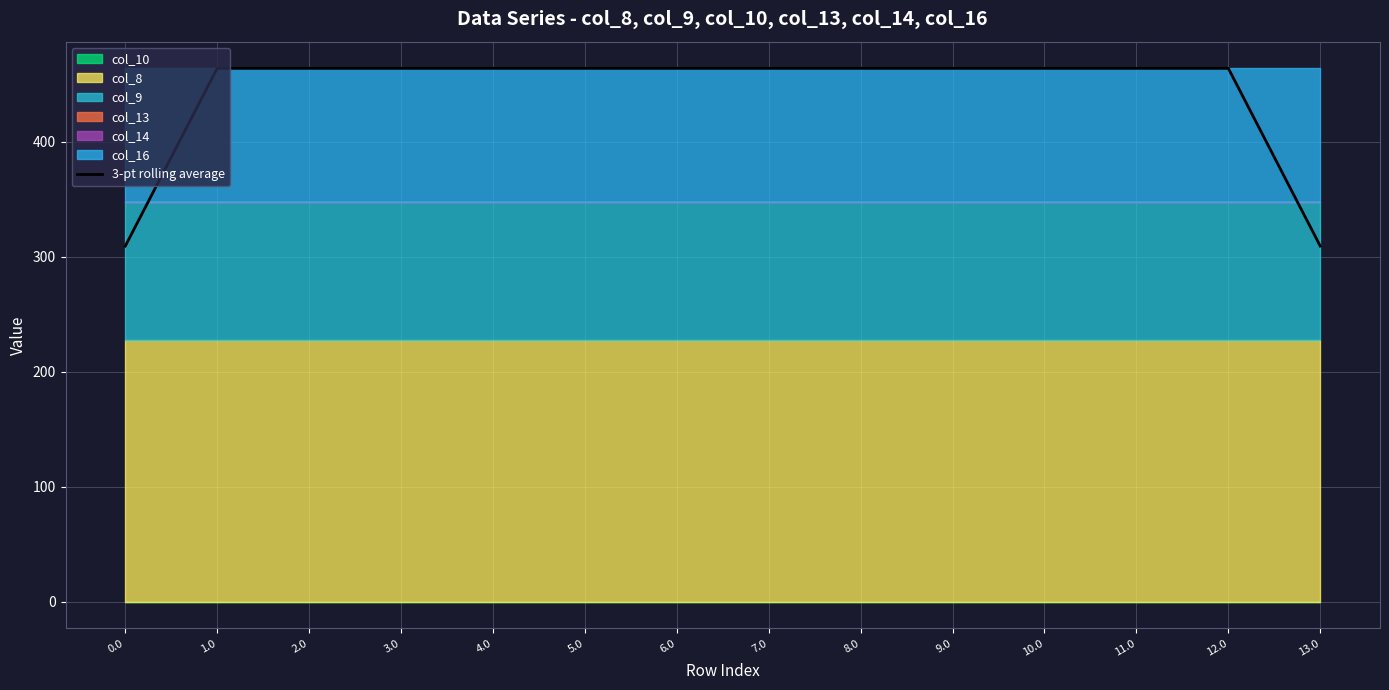

Reading left to right, what are all the values shown in this chart?

309.4	464.1	464.1	464.1	464.1	464.1	464.1	464.1	464.1	464.1	464.1	464.1	464.1	309.4